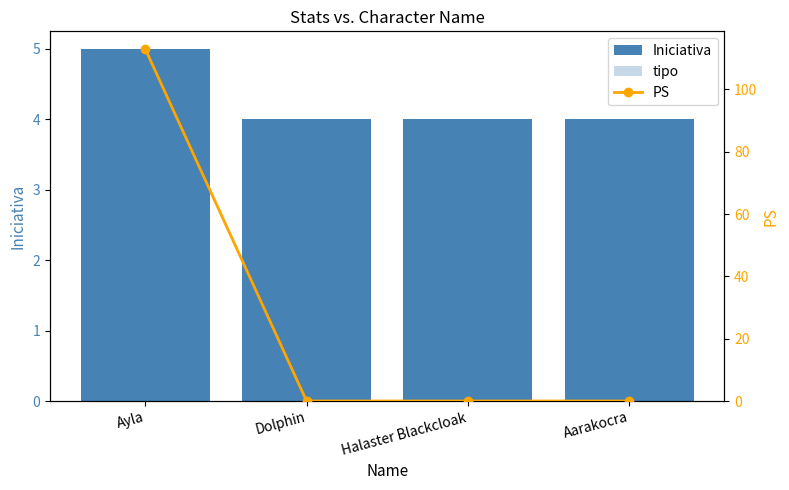

At which category is the sum across all series the highest?

Ayla